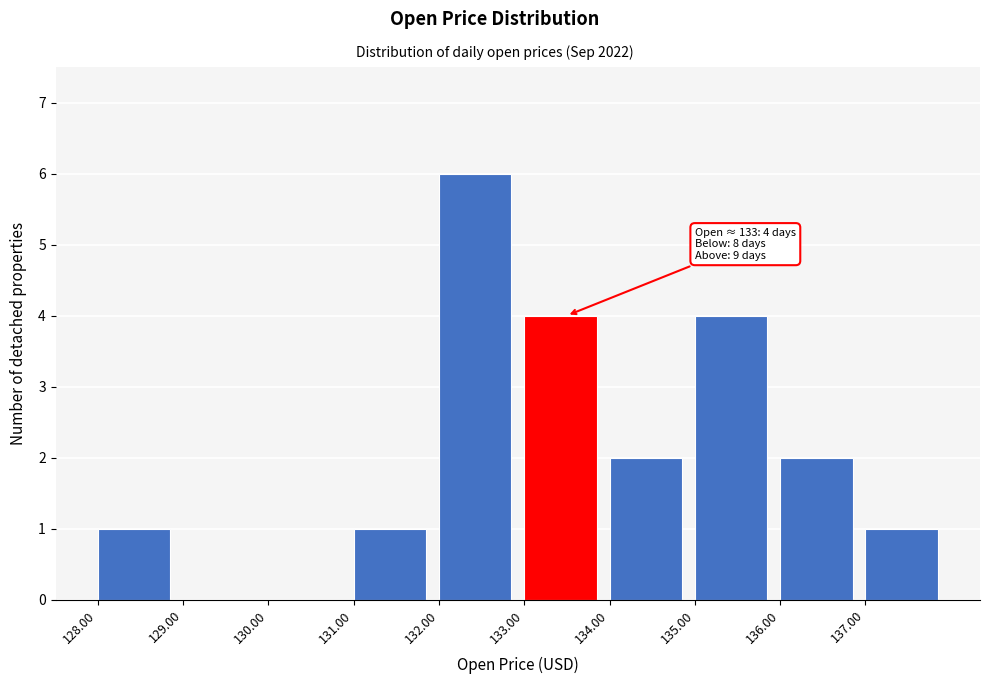

Which range on the x-axis has the tallest bar?

132 to 133